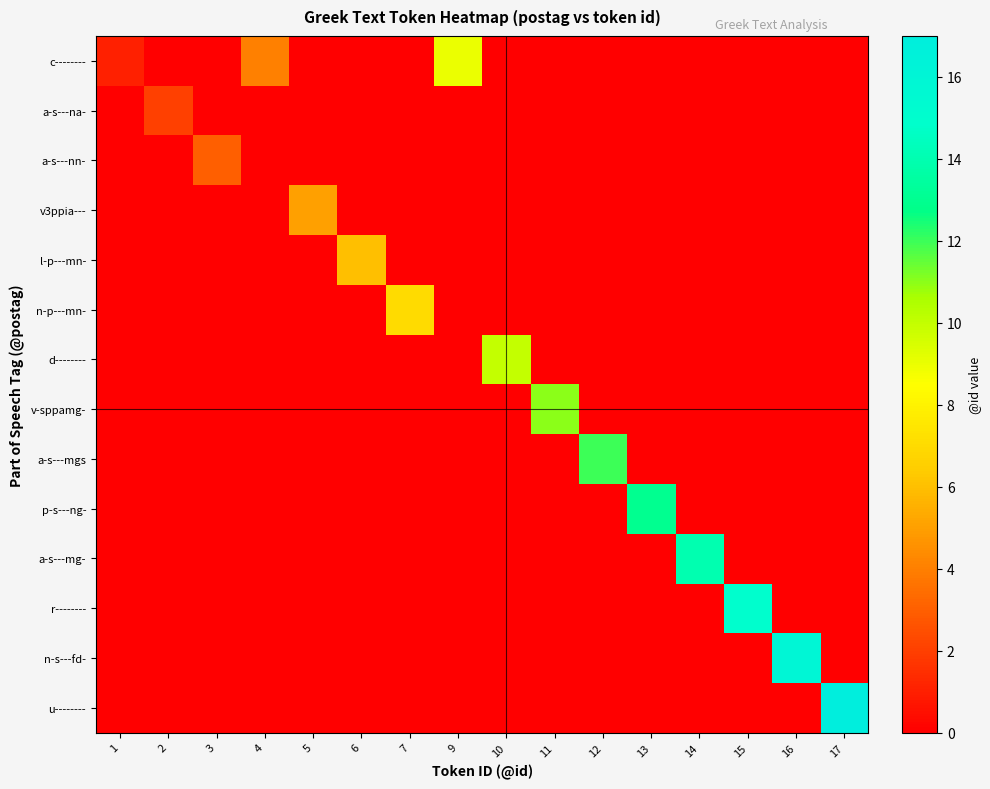

Count the number of categories in the chart.

16